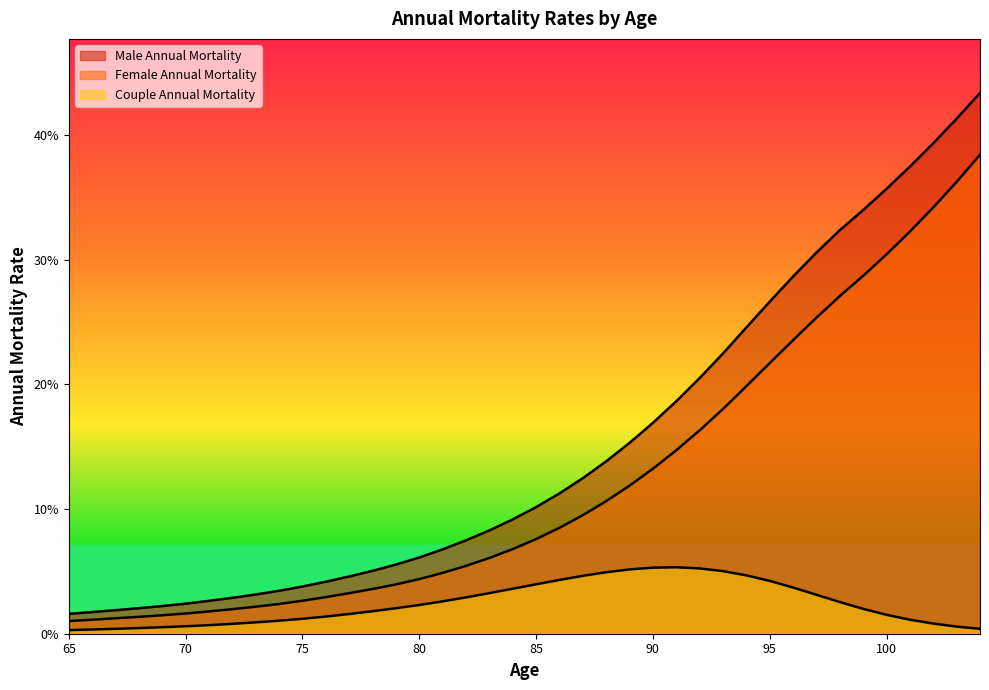

True or false: Male Annual Mortality has more than 1 interior local peaks.

False